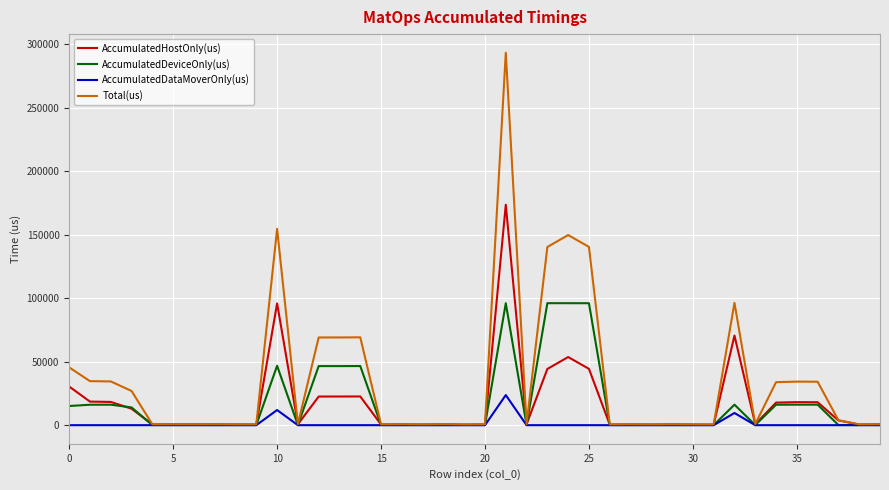

Rank the series by their maximum value, from highest to lowest.

Total(us), AccumulatedHostOnly(us), AccumulatedDeviceOnly(us), AccumulatedDataMoverOnly(us)